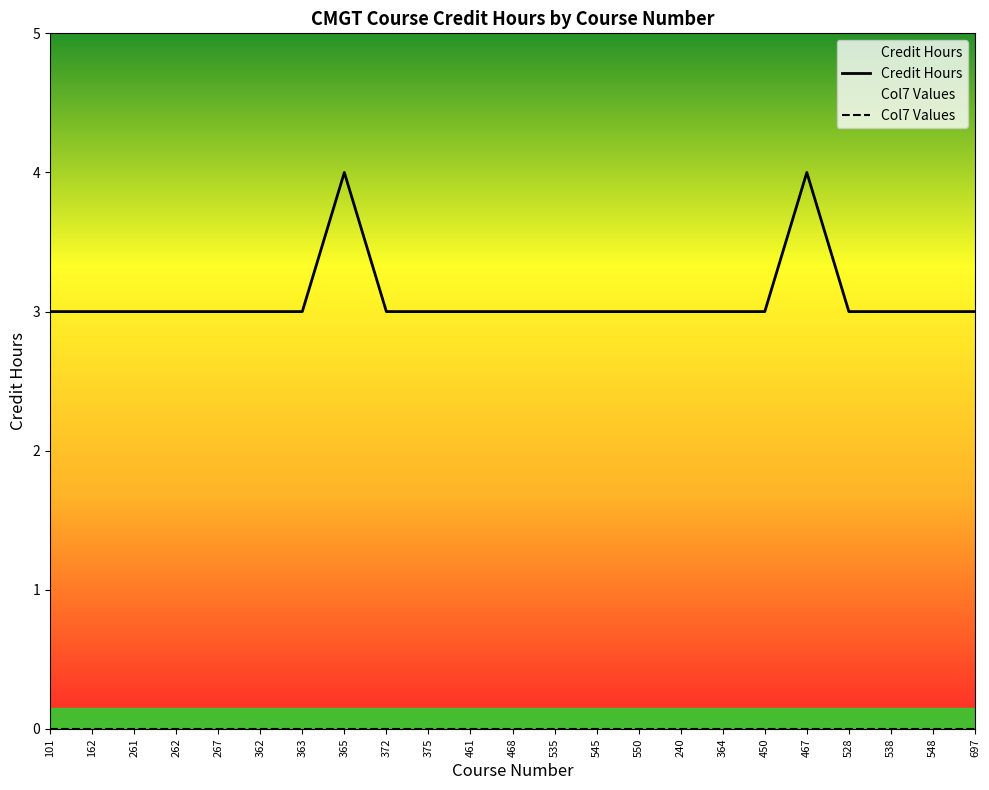

Rank the series by their average value, from lowest to highest.

Col7 Values, Credit Hours